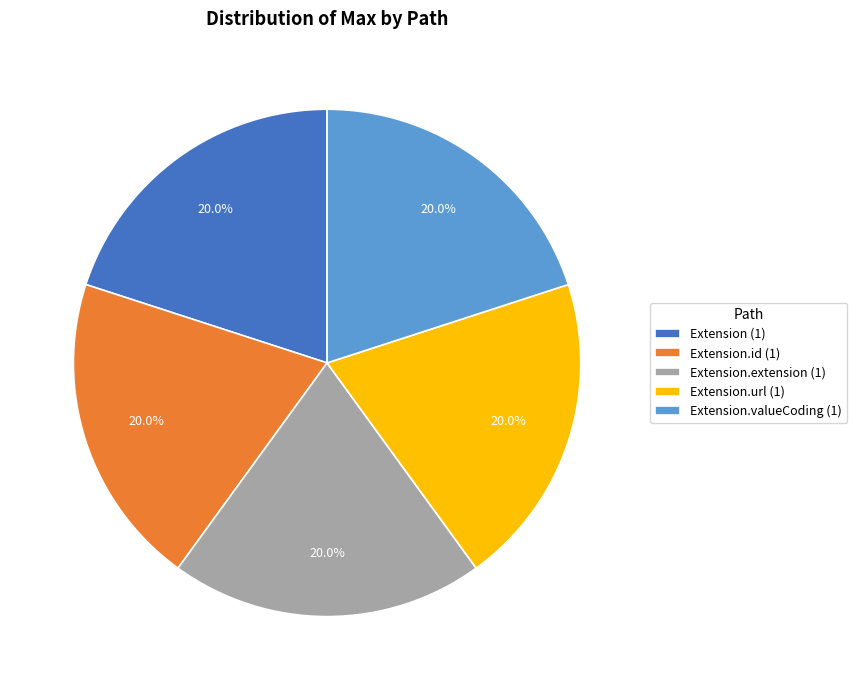

What is the total percentage of Extension.extension (1) and Extension.valueCoding (1)?

40.0%